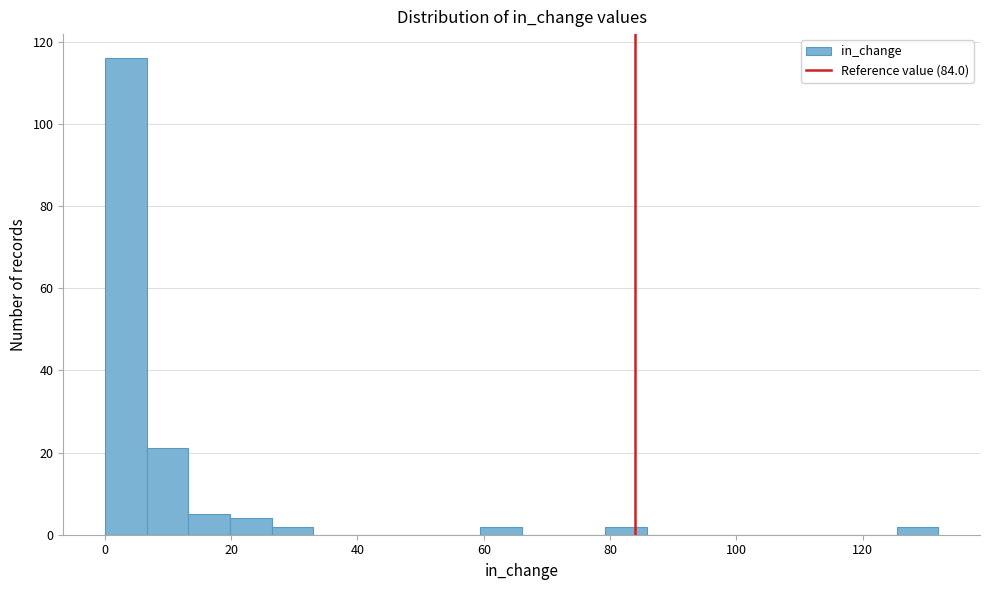

Read against the x-axis, roughly where is the centre of the tallest bar?

4